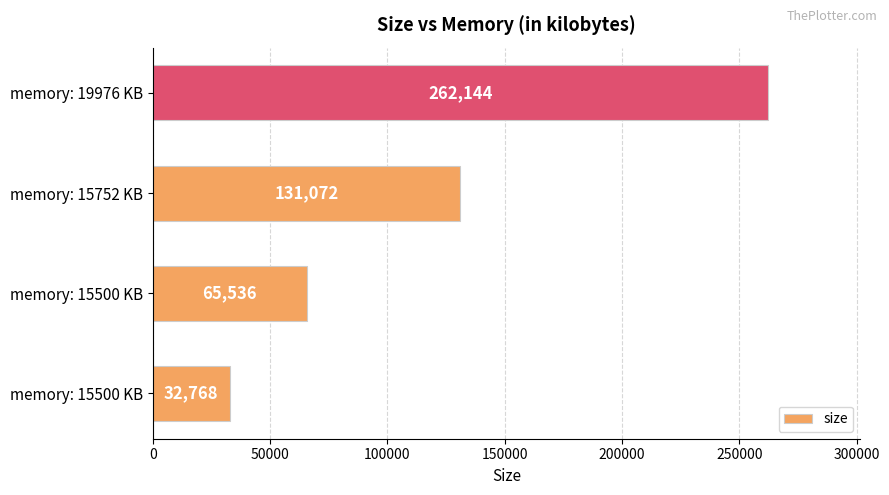

How many categories are shown in the chart?

4